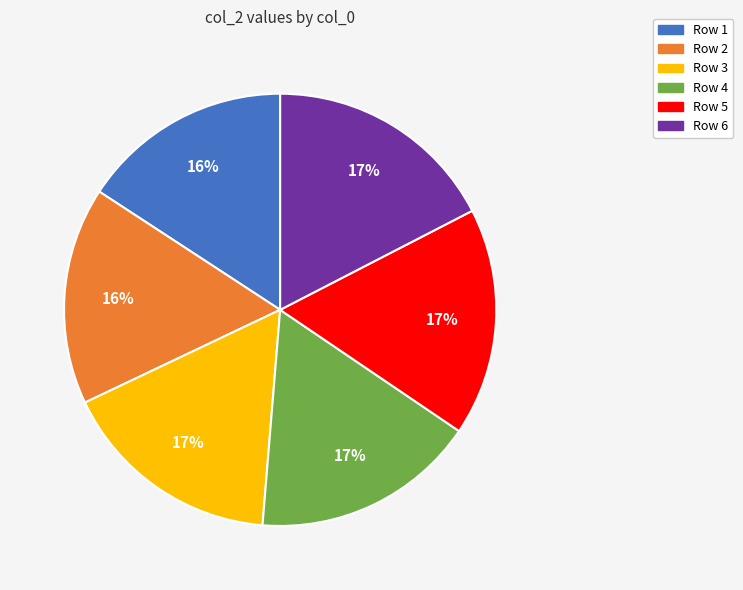

Which has a higher value, Row 5 or Row 1?

Row 5